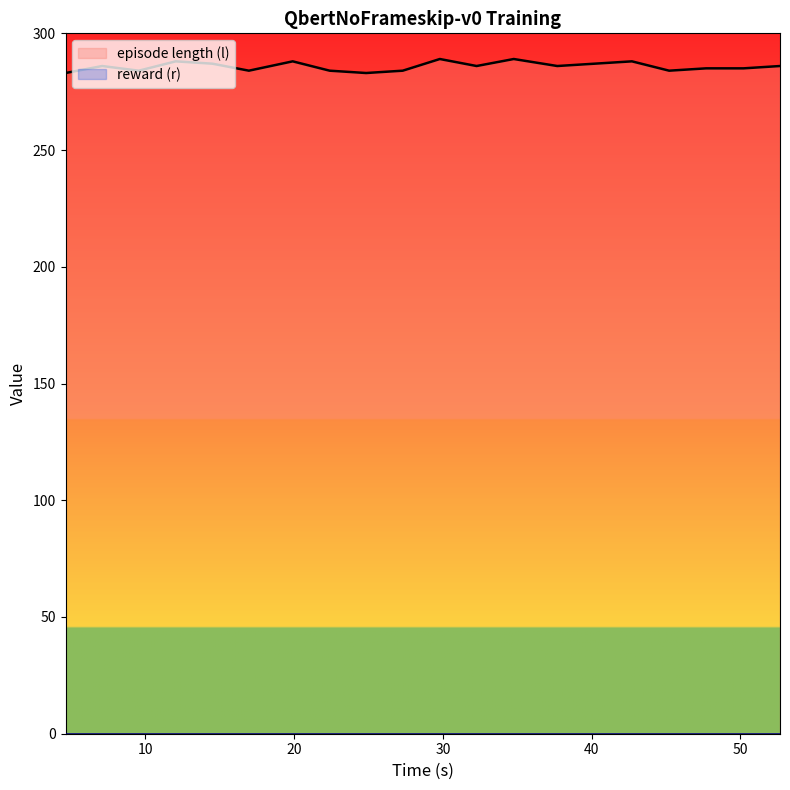

What is the sum of the values at 50.211039 and 24.837049?

568